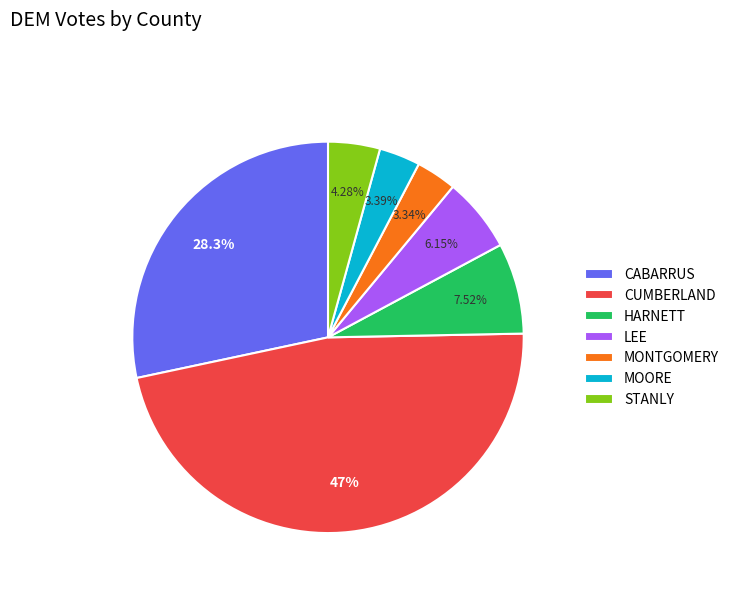

Does MONTGOMERY account for over 50% of the chart?

No